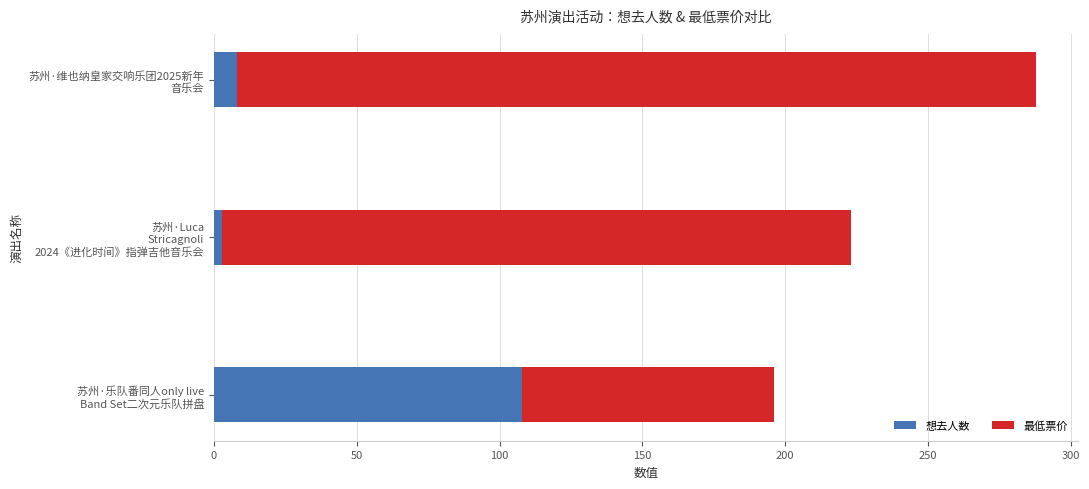

What is the difference between the maximum and minimum values in the 想去人数 series?

105